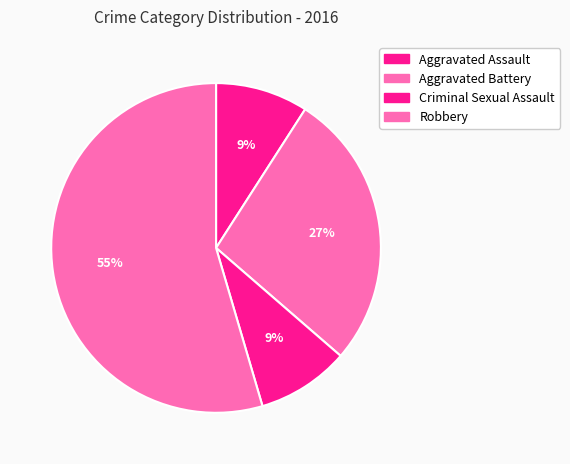

True or false: Criminal Sexual Assault accounts for 21% of the total.

False